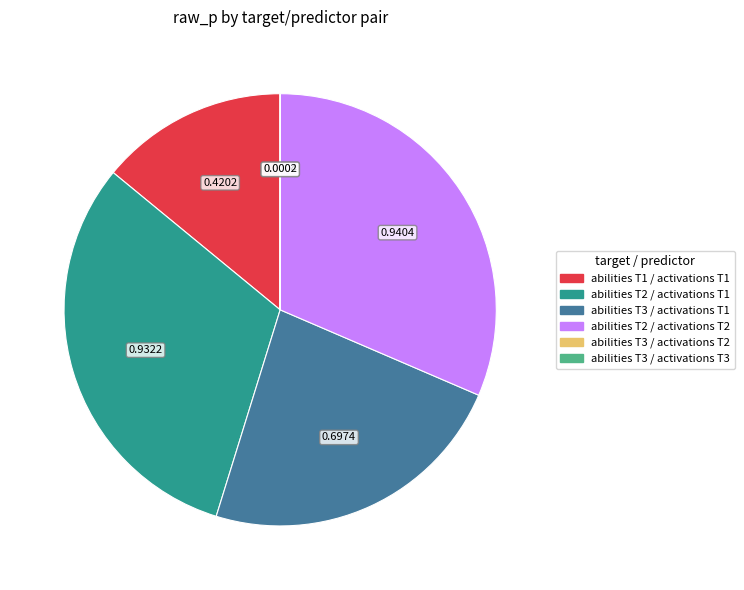

Is there any slice that represents more than half of the pie?

No